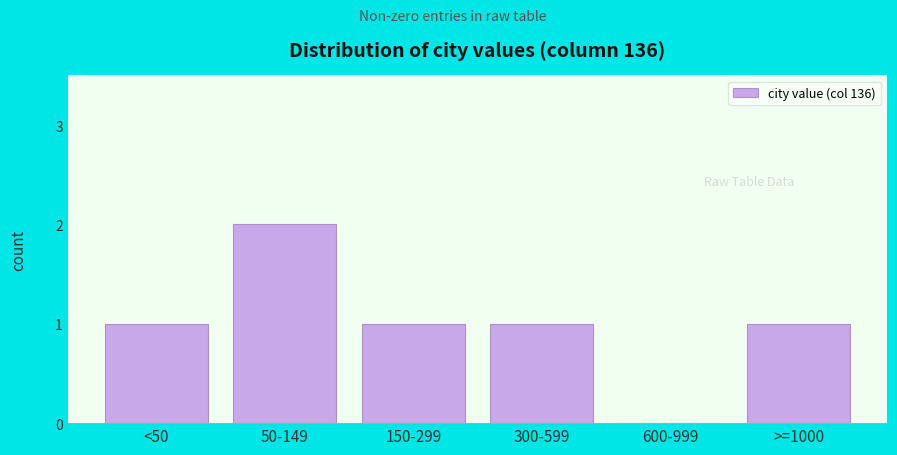

Reading left to right, extract all data points from this chart.

<50=1	50-149=2	150-299=1	300-599=1	600-999=0	>=1000=1